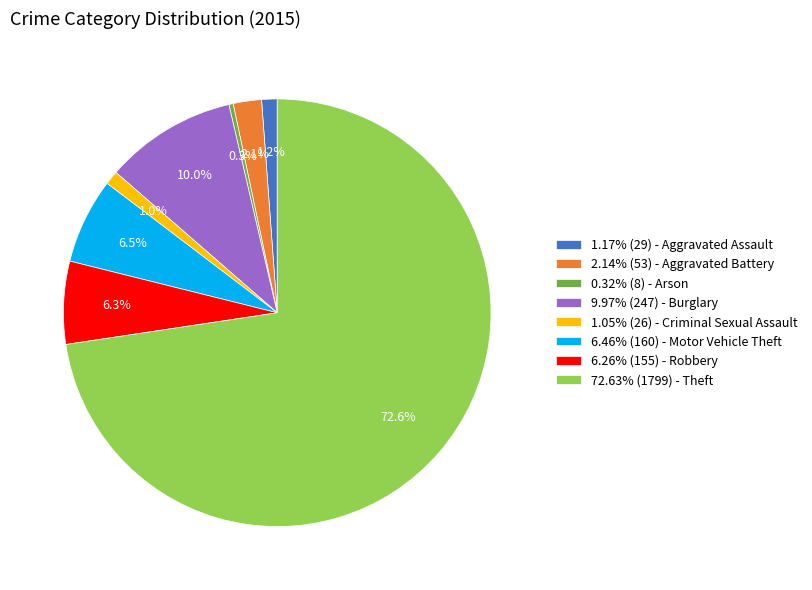

What portion of the pie excludes 6.26% (155) - Robbery?

93.7%